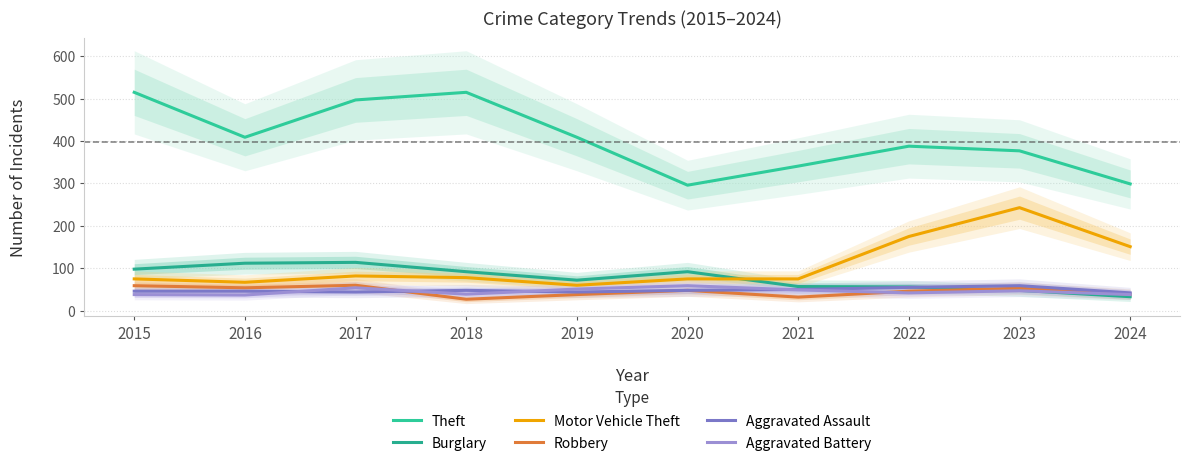

List the series in order of their peak value, lowest first.

Aggravated Assault, Aggravated Battery, Robbery, Burglary, Motor Vehicle Theft, Theft